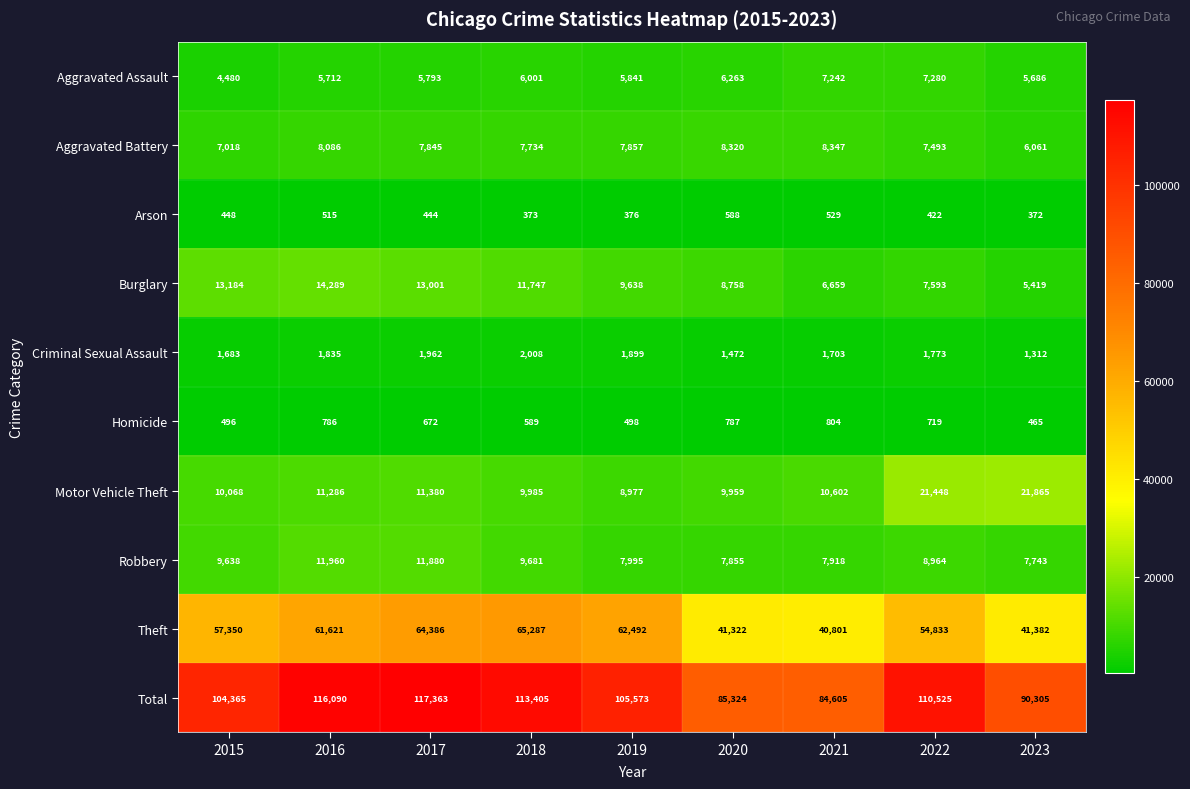

Which category has the highest value across all series?

2017